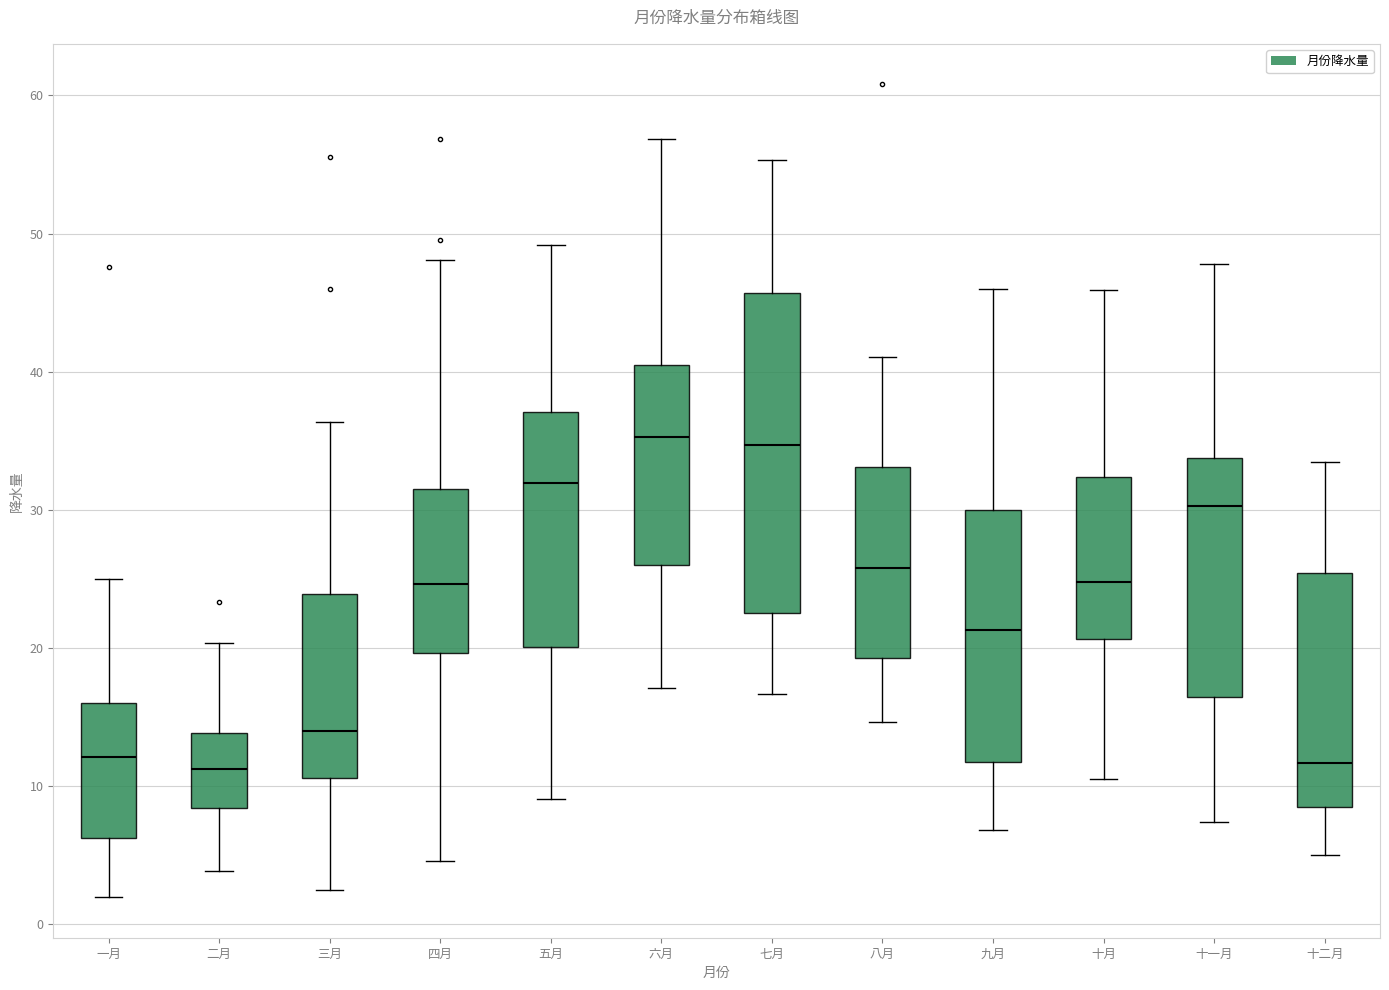

Where does the upper whisker of the box for 五月 end on the y-axis? The values are not printed on the chart, so give them approximately, as read against the axis.

49